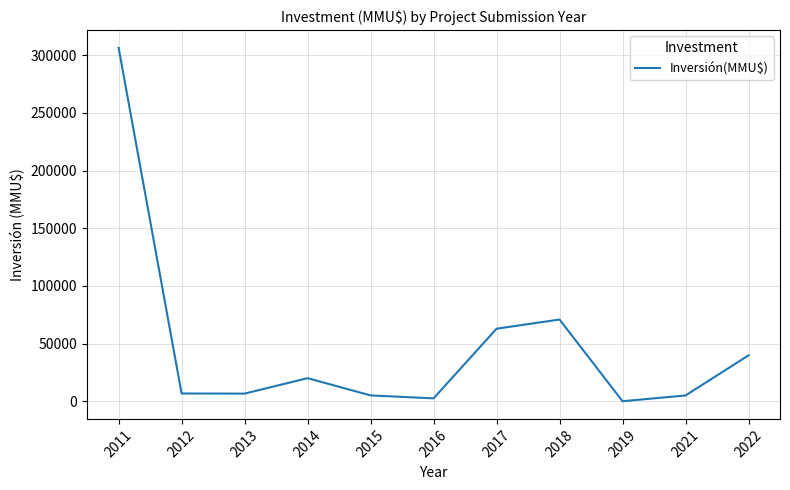

What is the greatest value displayed?

306424